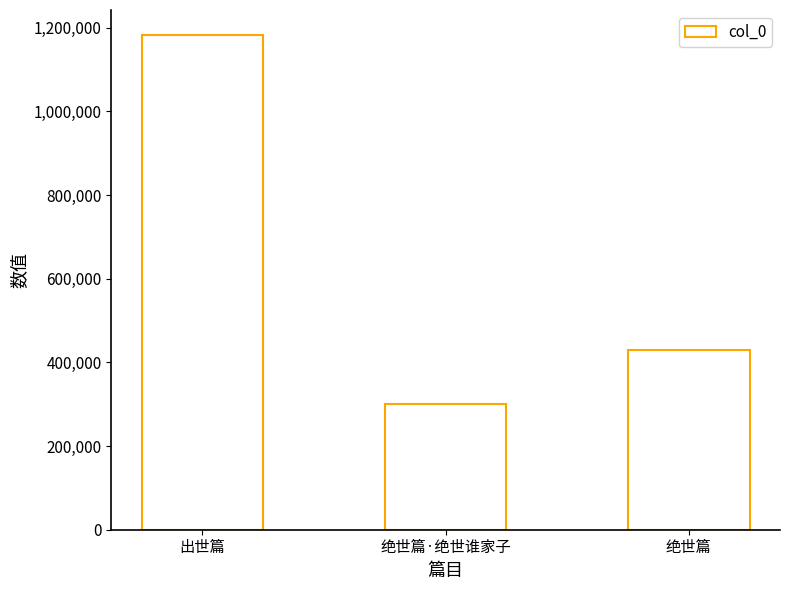

What is the value of the 2nd bar from the left?

300184